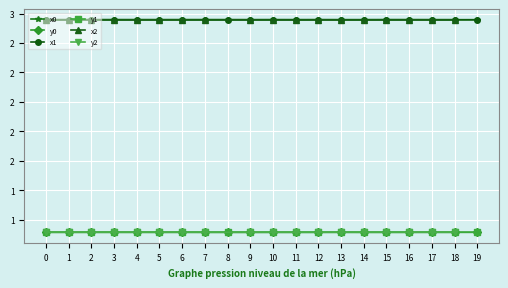

The y1 series shows 733558.0 at 9. True or false?

False